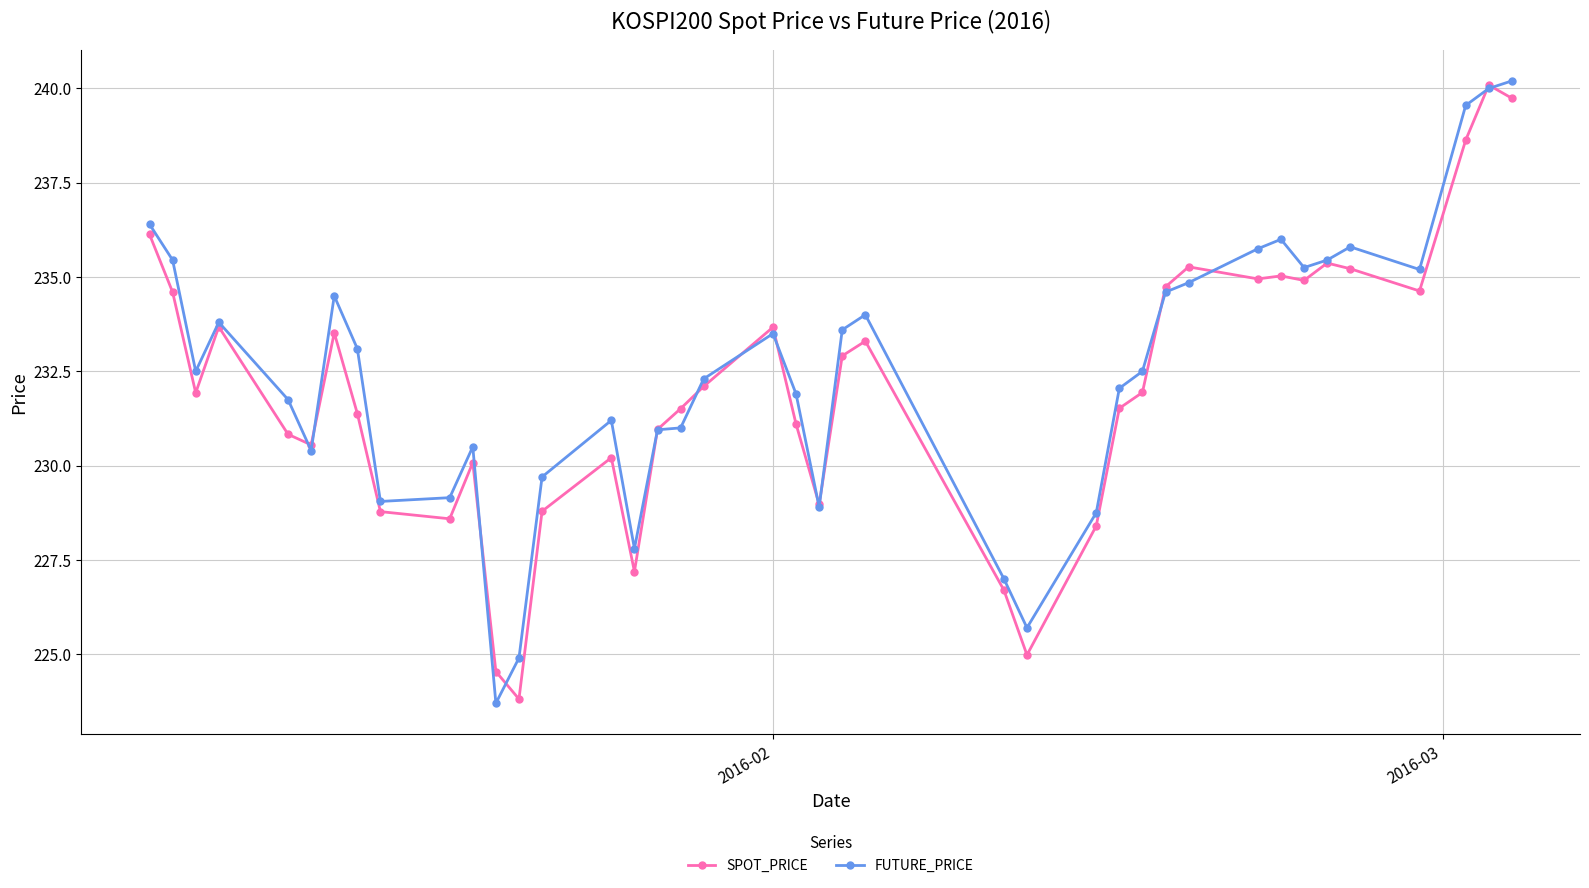

What are all the series names shown in the legend?

SPOT_PRICE, FUTURE_PRICE